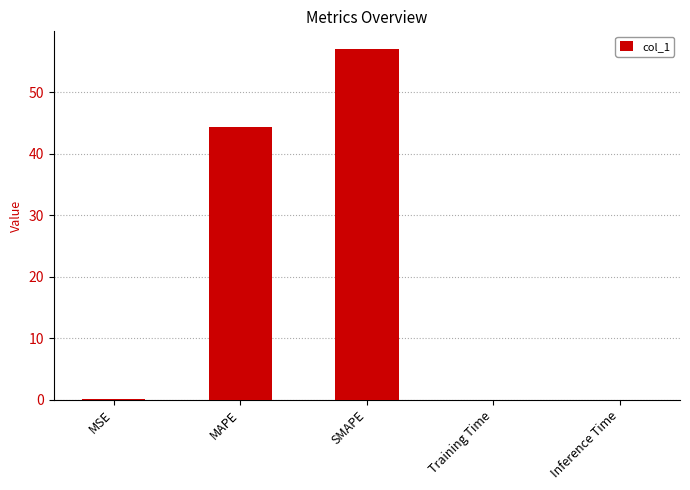

What is the maximum value shown in the chart?

57.1